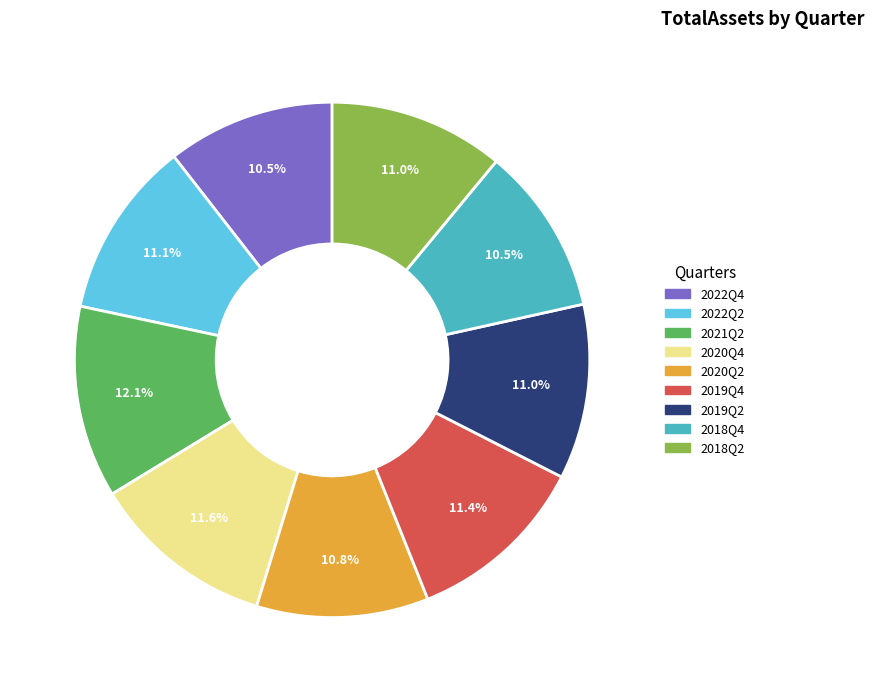

Approximately how many times larger is the value at 2020Q2 compared to 2020Q4?

0.9